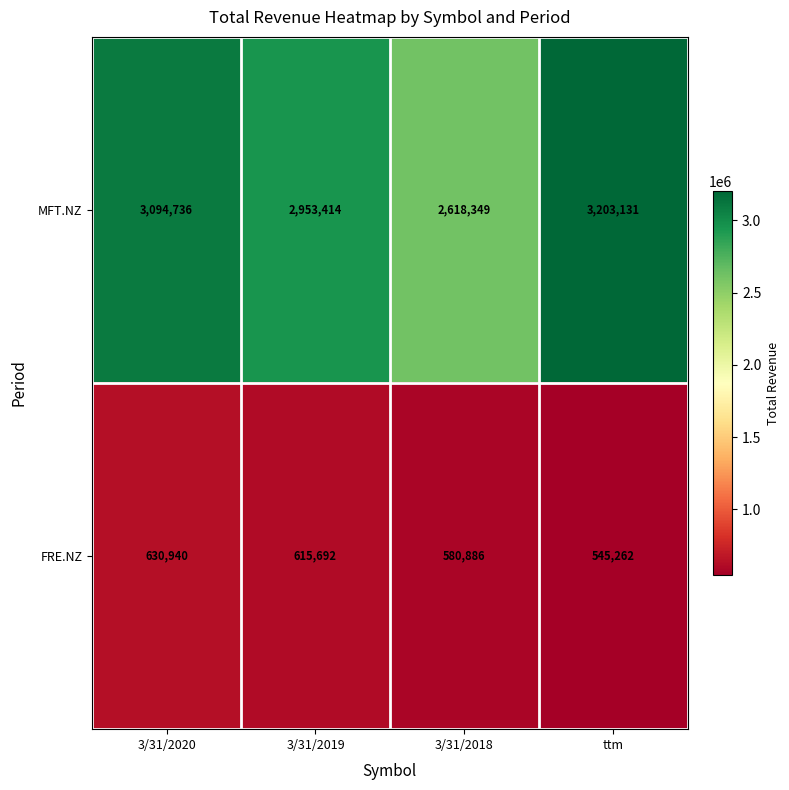

Which series changed the most between 3/31/2020 and 3/31/2019?

MFT.NZ